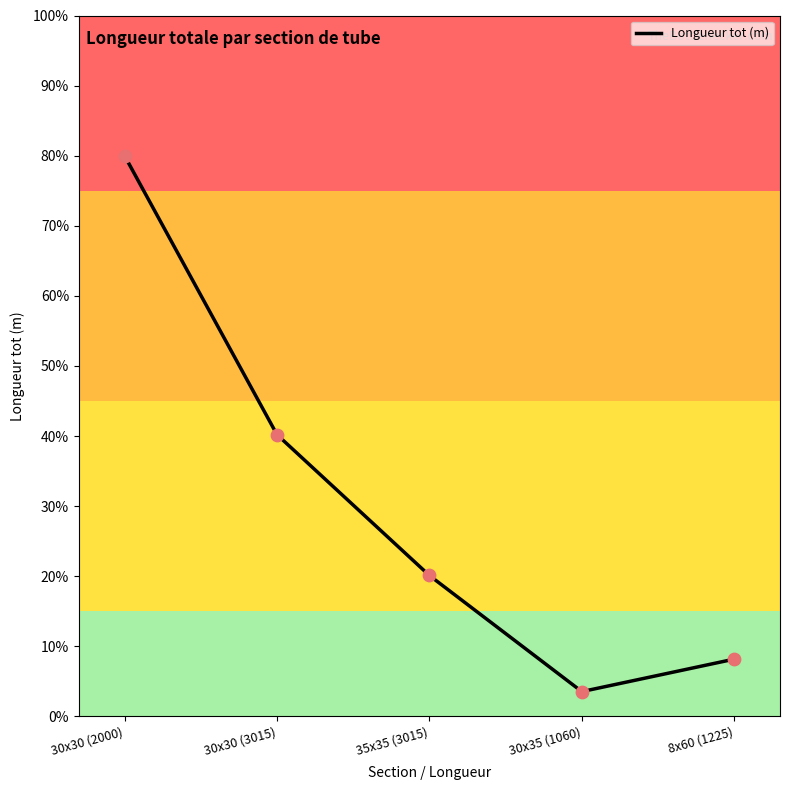

Between 30x35 (1060) and 35x35 (3015), which is larger?

35x35 (3015)